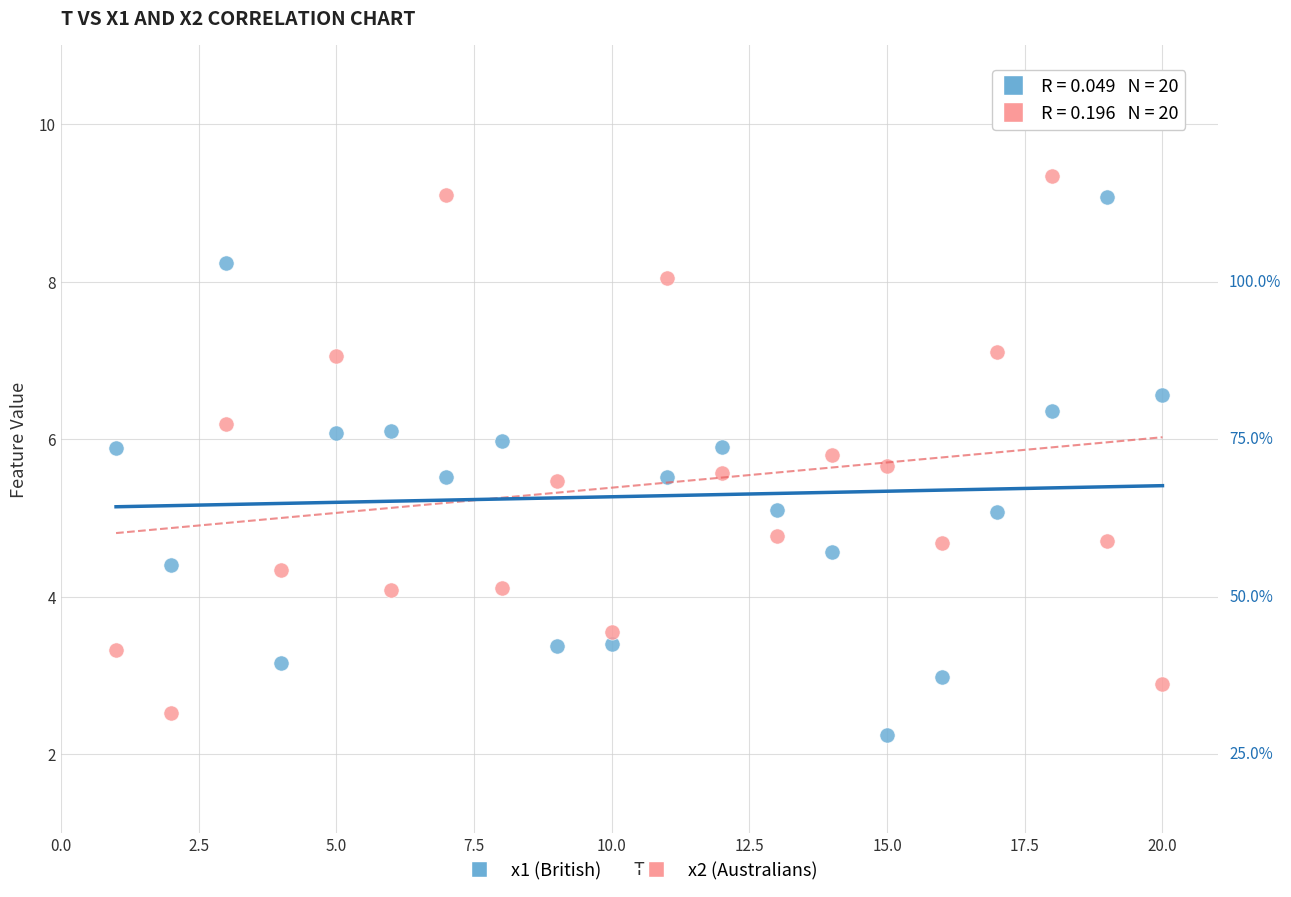

What is the X range (max minus min) for the scatter plot?

19.0